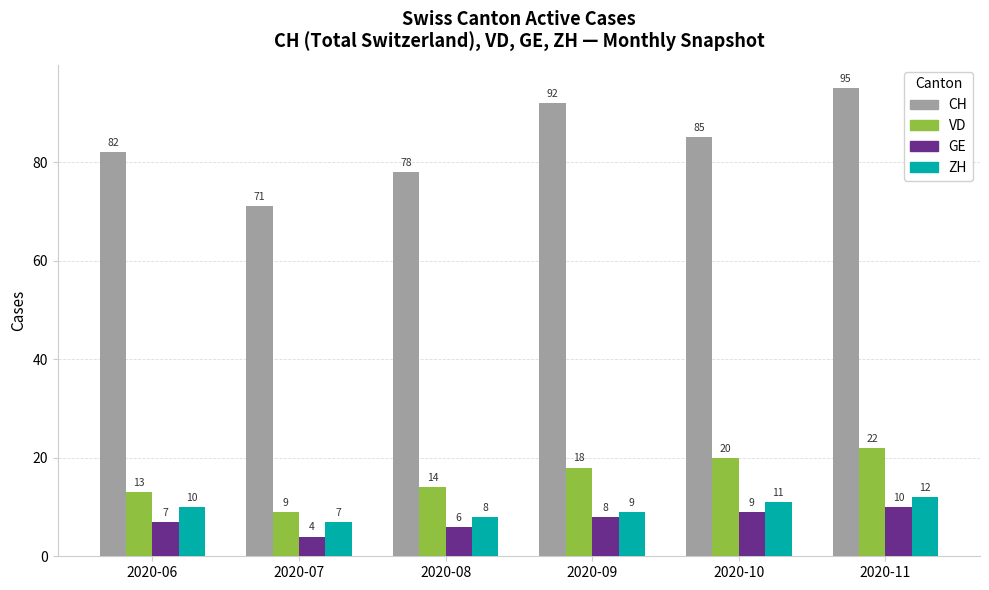

Reading right to left, list all the values displayed in this chart.

CH: 95	85	92	78	71	82
VD: 22	20	18	14	9	13
GE: 10	9	8	6	4	7
ZH: 12	11	9	8	7	10